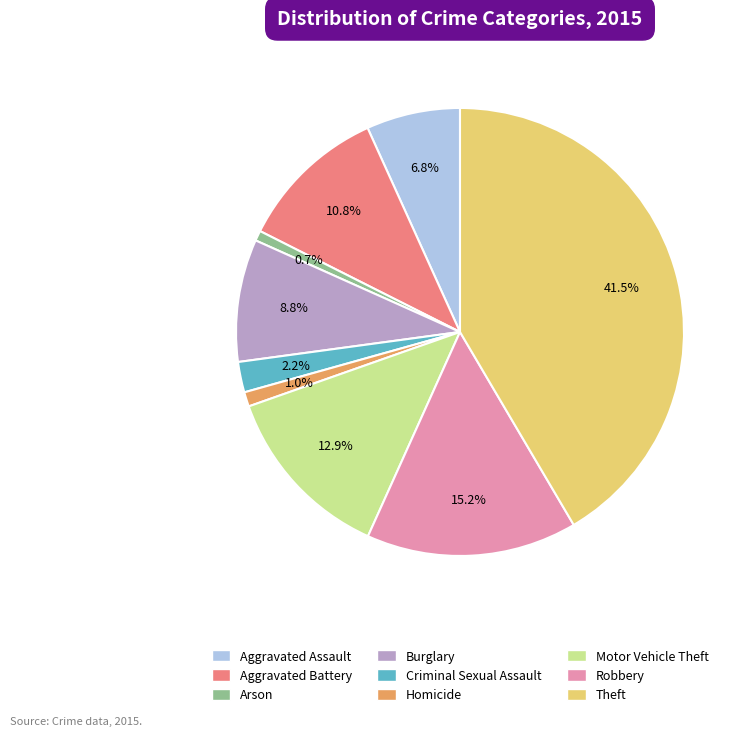

To the nearest percent, what is the difference between the largest and smallest slice percentages?

41%